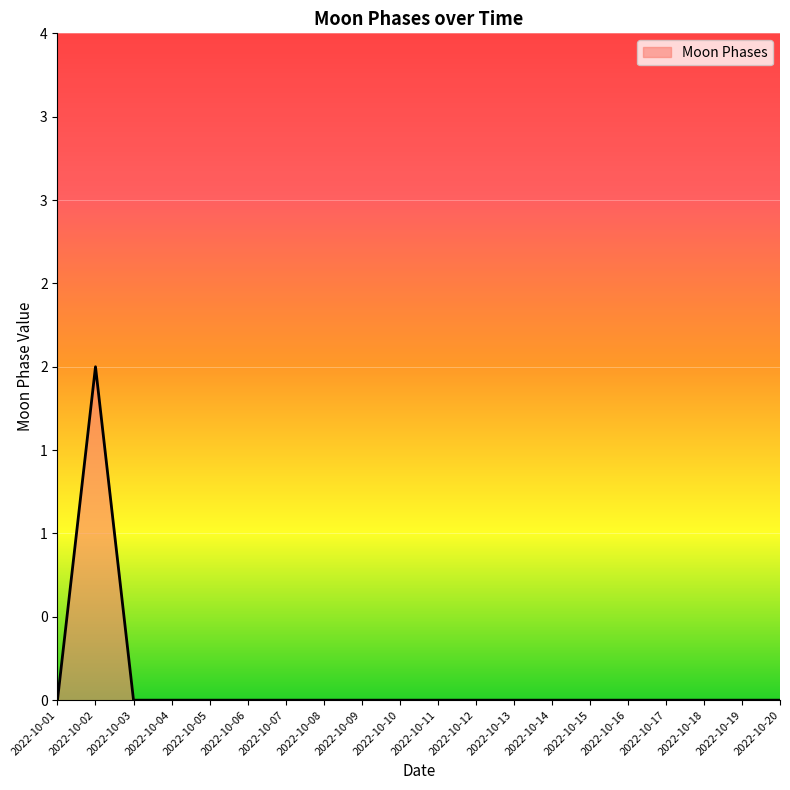

Is this an area chart (filled region under the line)?

Yes